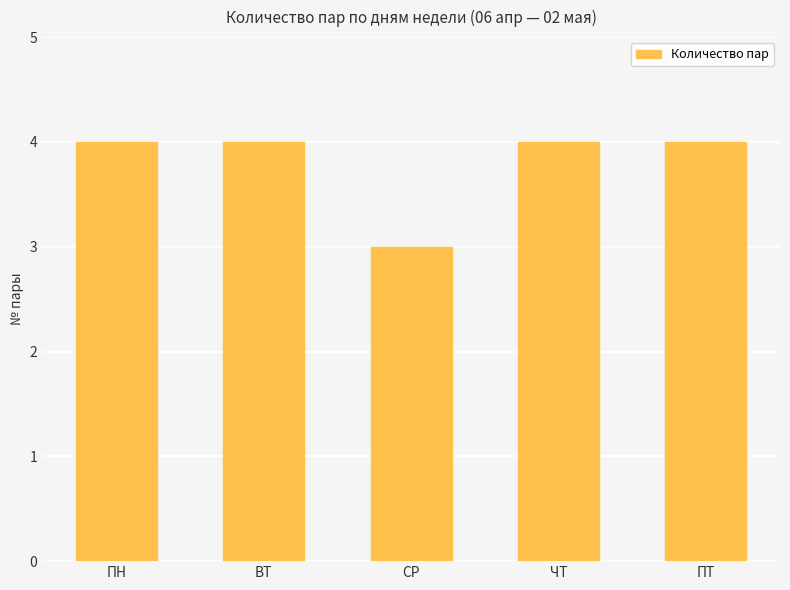

True or false: the data shows 3 at СР.

True